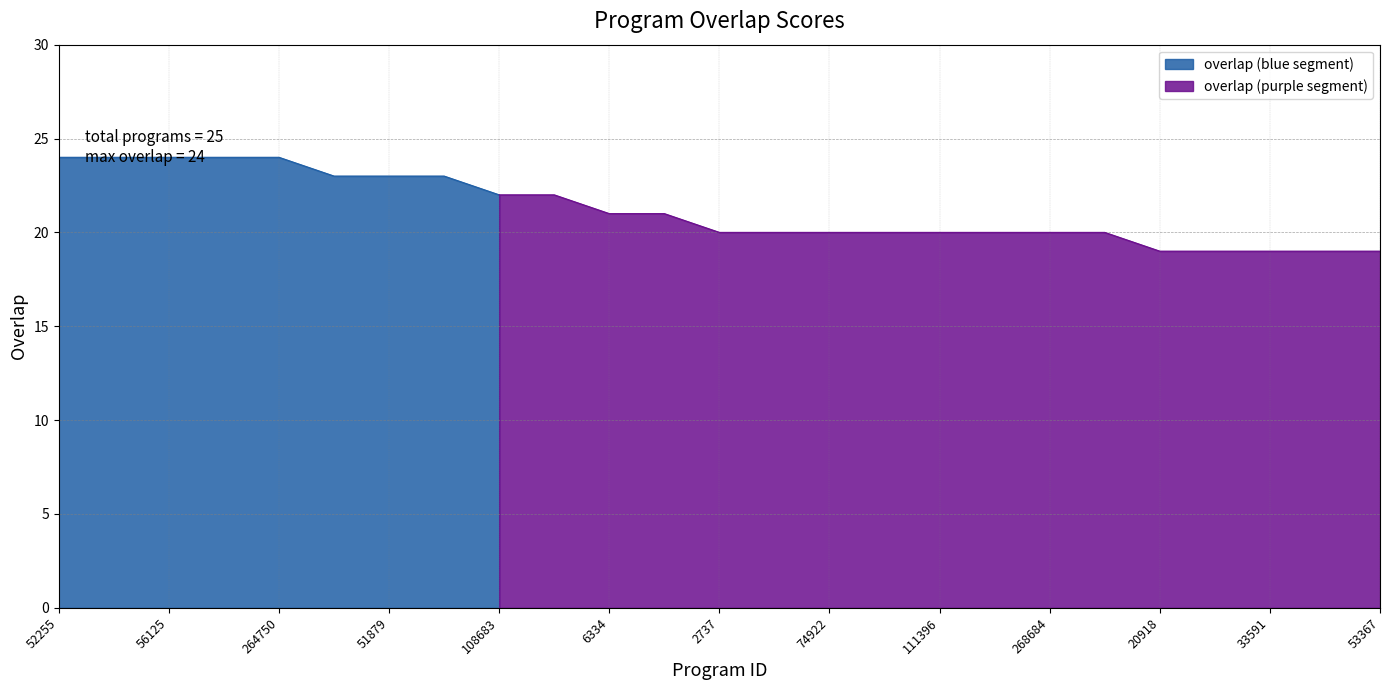

What is the maximum value shown in the chart?

24